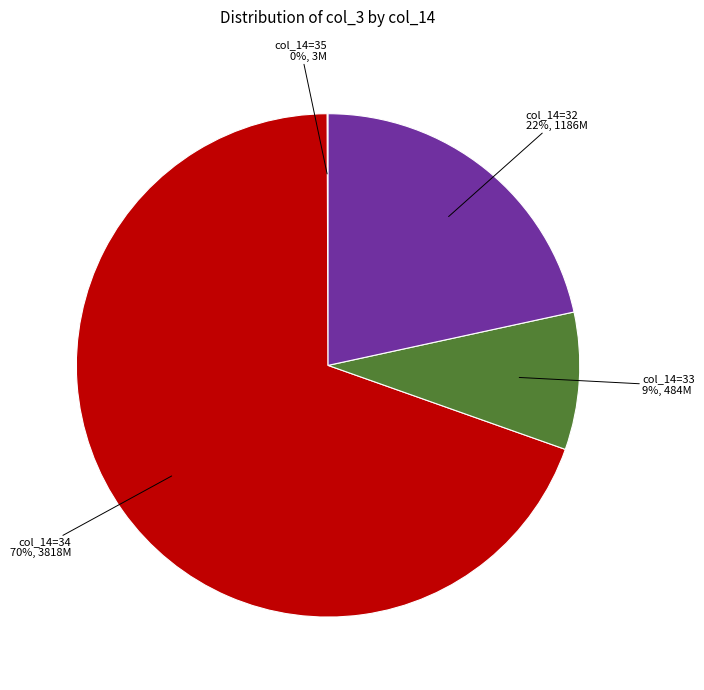

To the nearest percent, what is the difference between the largest and smallest slice percentages?

69%